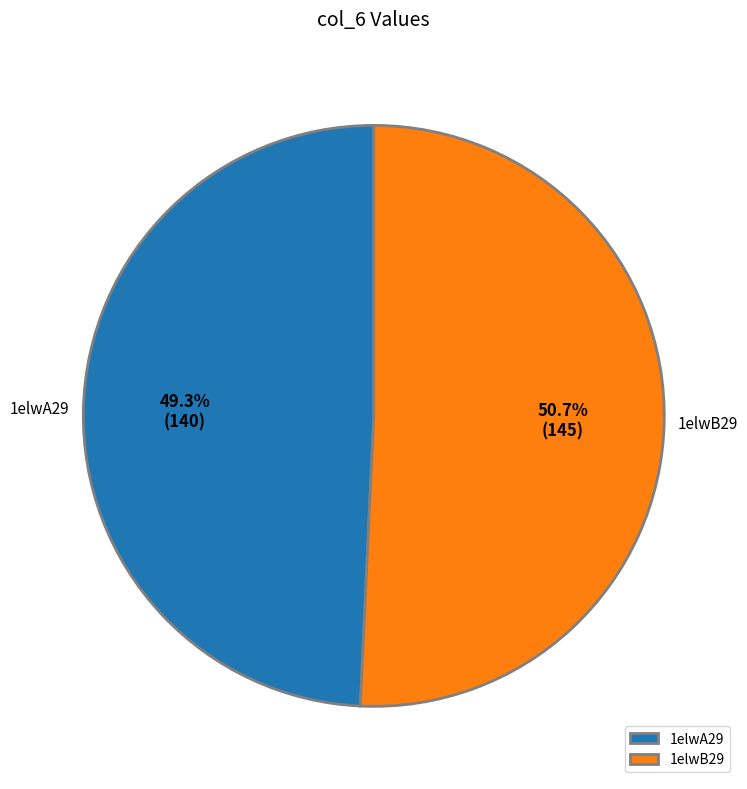

Does 1elwB29 represent more than half of the total?

Yes